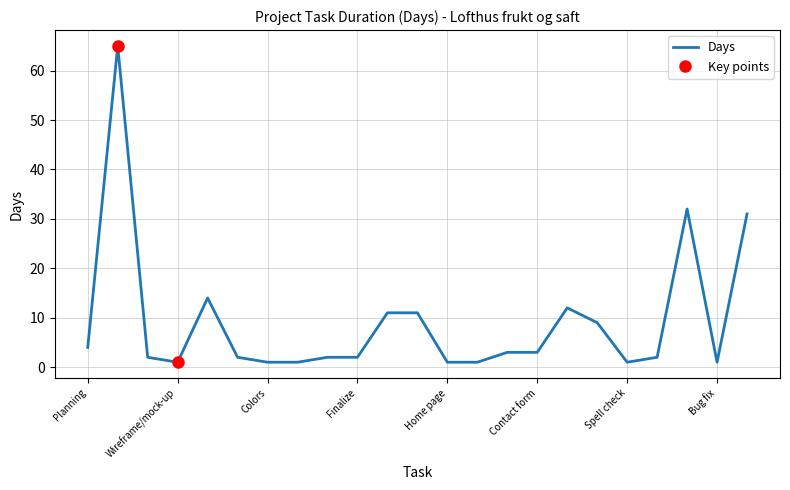

What is the greatest value displayed?

65